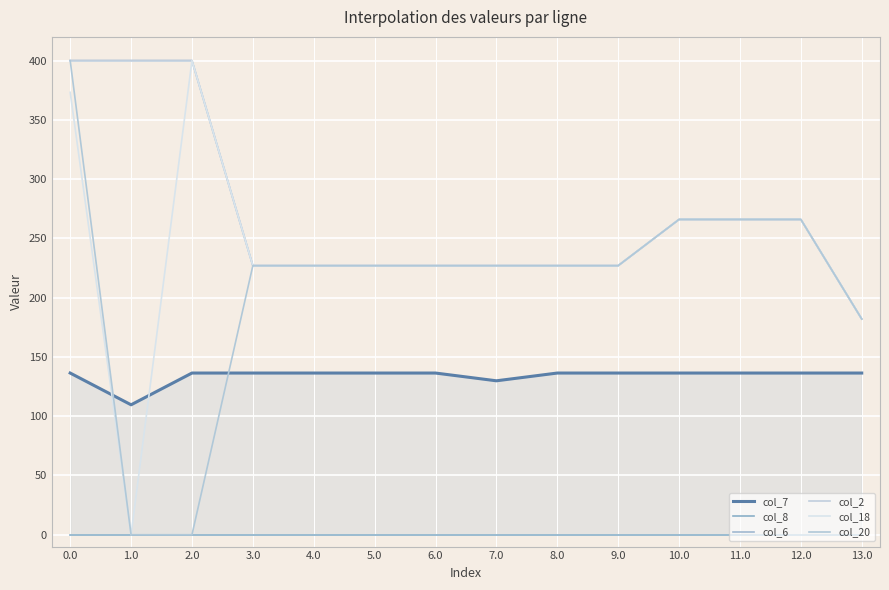

Rank the series at 13.0 from highest to lowest value.

col_6, col_2, col_18, col_20, col_7, col_8